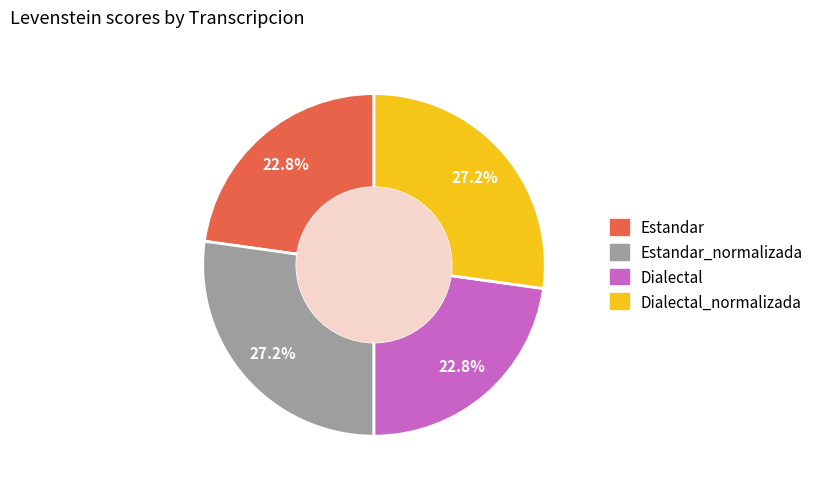

Is there a majority slice in this chart?

No